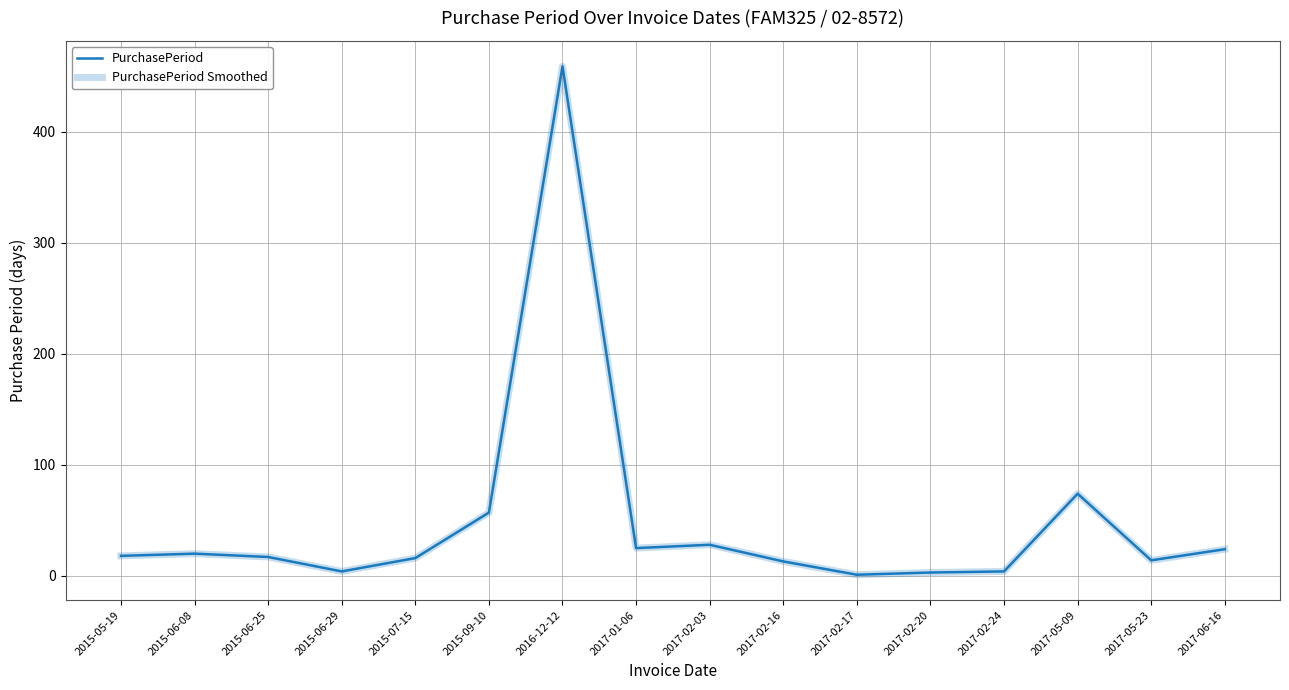

True or false: PurchasePeriod Smoothed has a value of 25 at 2017-01-06.

True